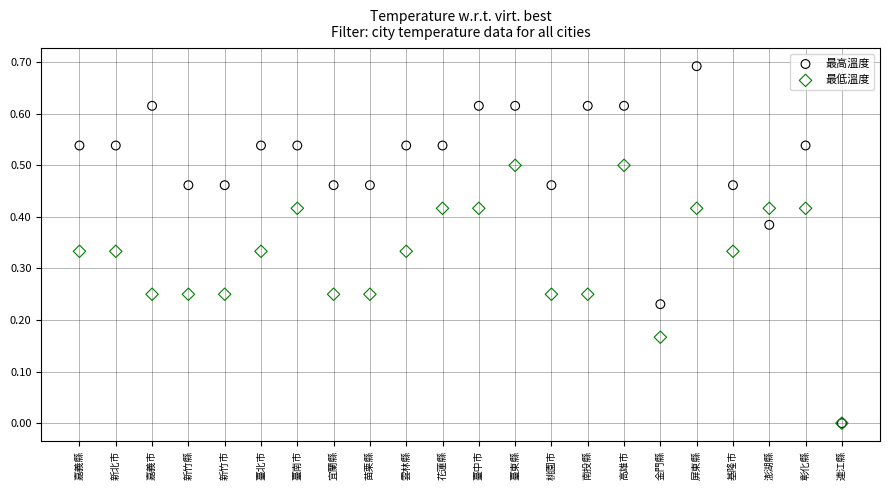

What are all the series names shown in the legend?

最高溫度, 最低溫度